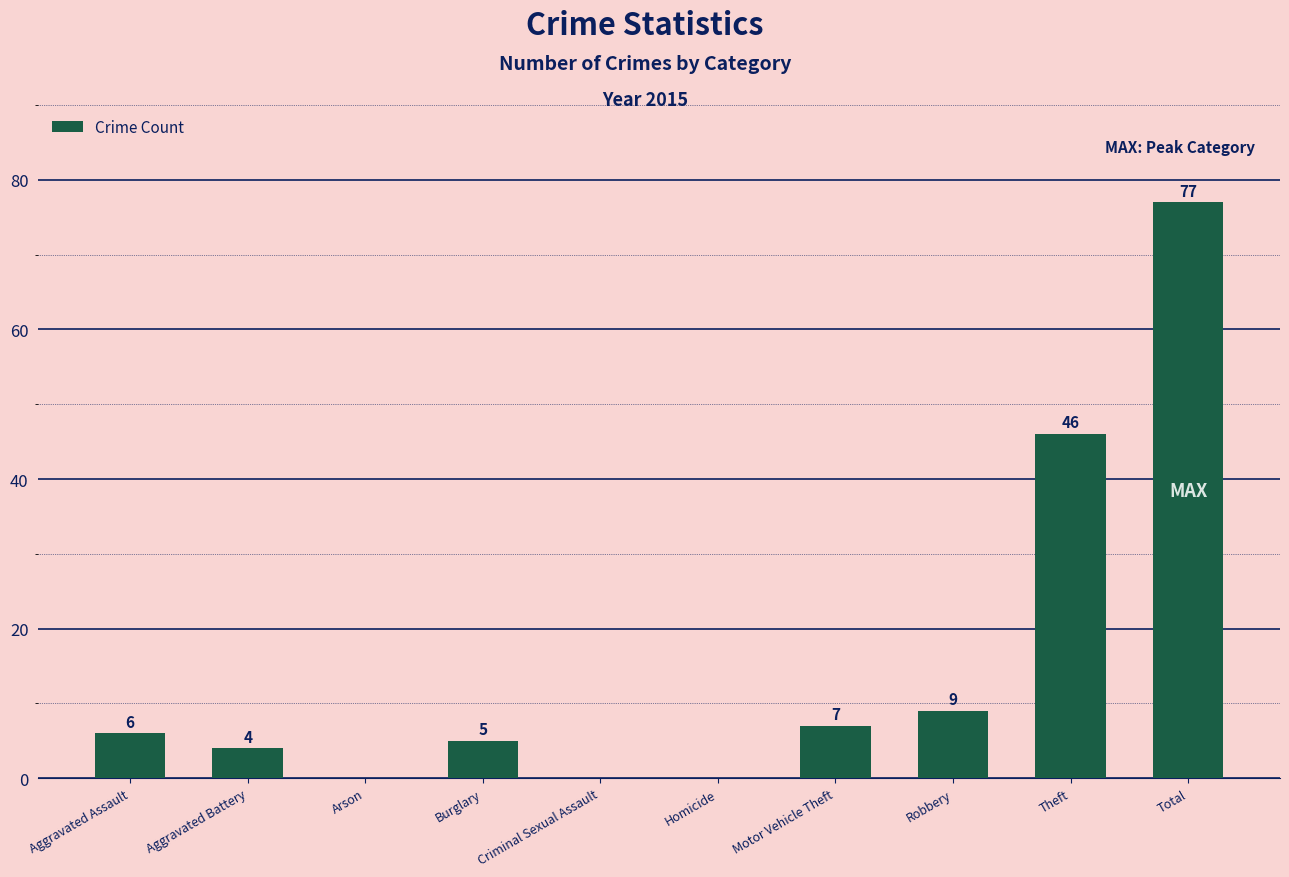

Reading left to right, list all the values displayed in this chart.

Aggravated Assault=6	Aggravated Battery=4	Arson=0	Burglary=5	Criminal Sexual Assault=0	Homicide=0	Motor Vehicle Theft=7	Robbery=9	Theft=46	Total=77